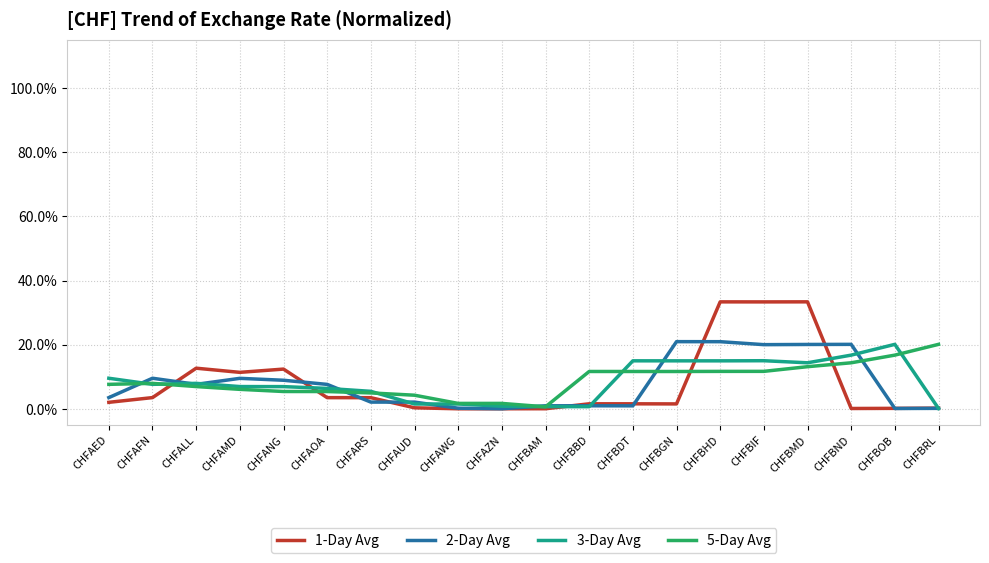

Which category has the highest value in the 2-Day Avg series?

CHFBGN